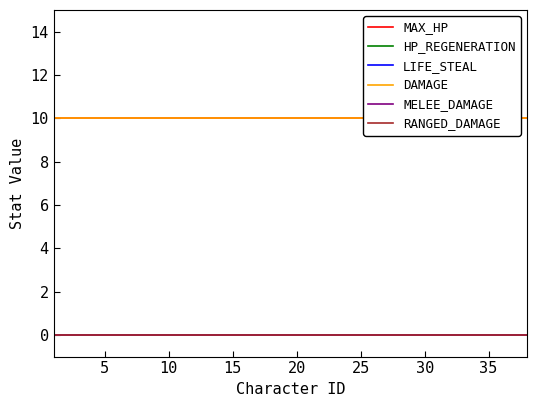

True or false: DAMAGE has more than 2 points higher than both neighbors.

False